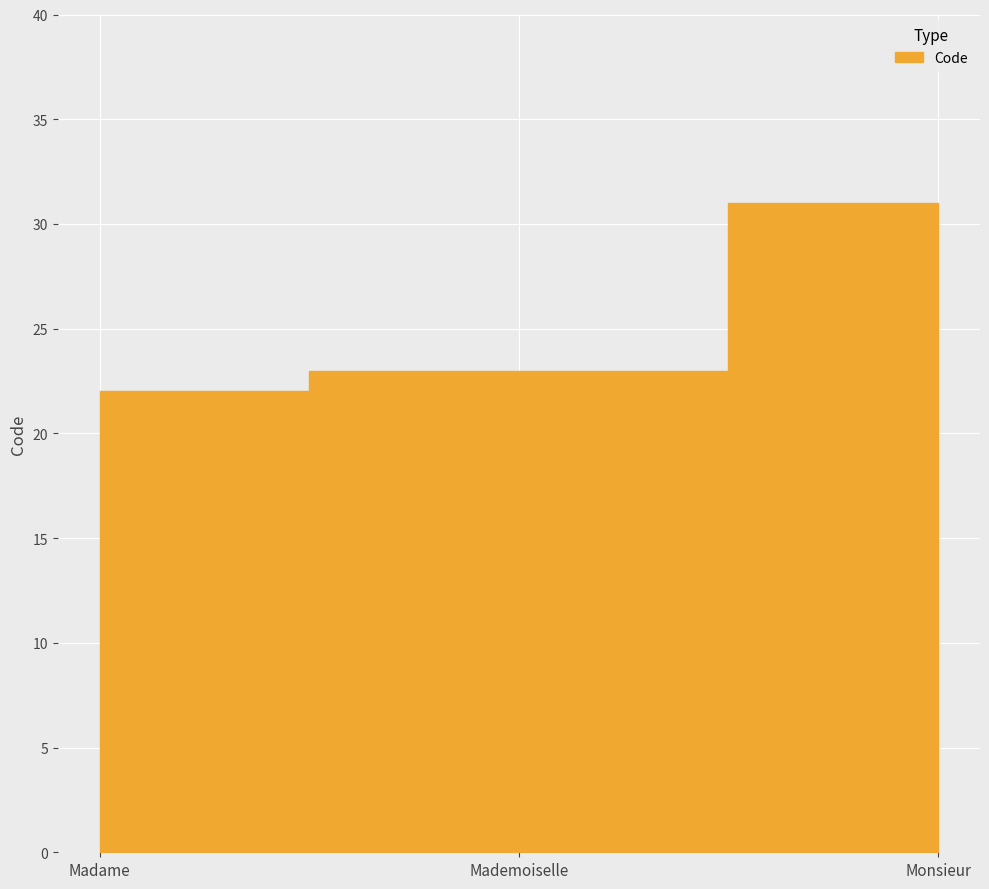

Reading left to right, what are all the values shown in this chart?

22	23	31